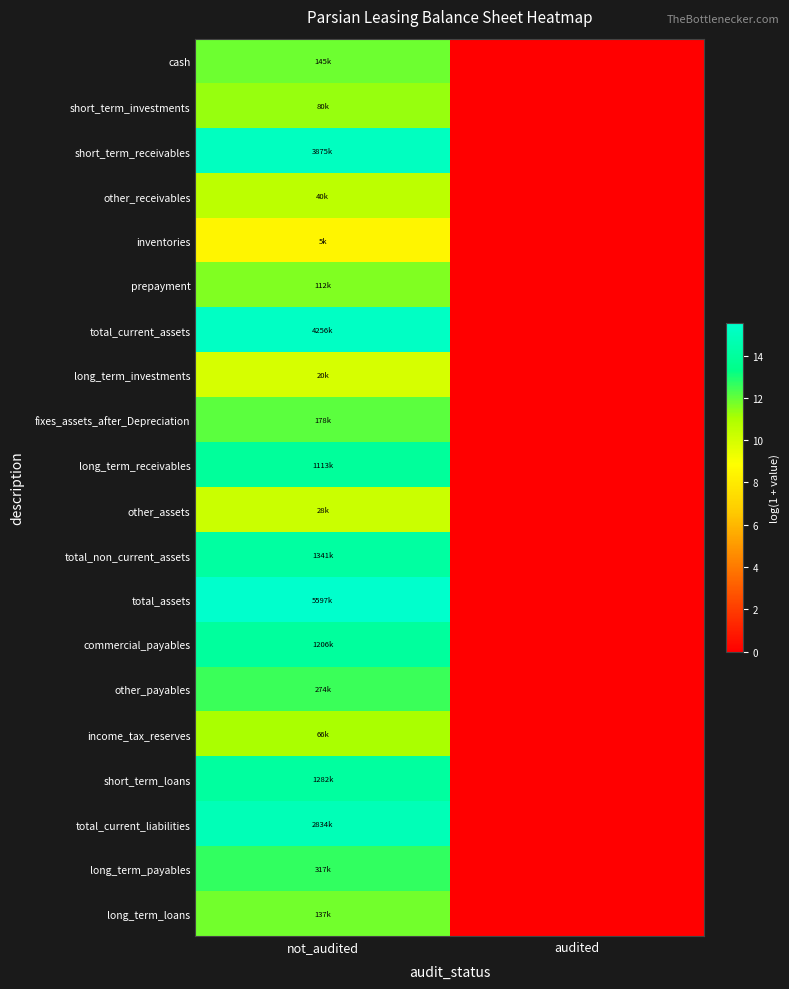

What is the total value across all series at not_audited?

251.2